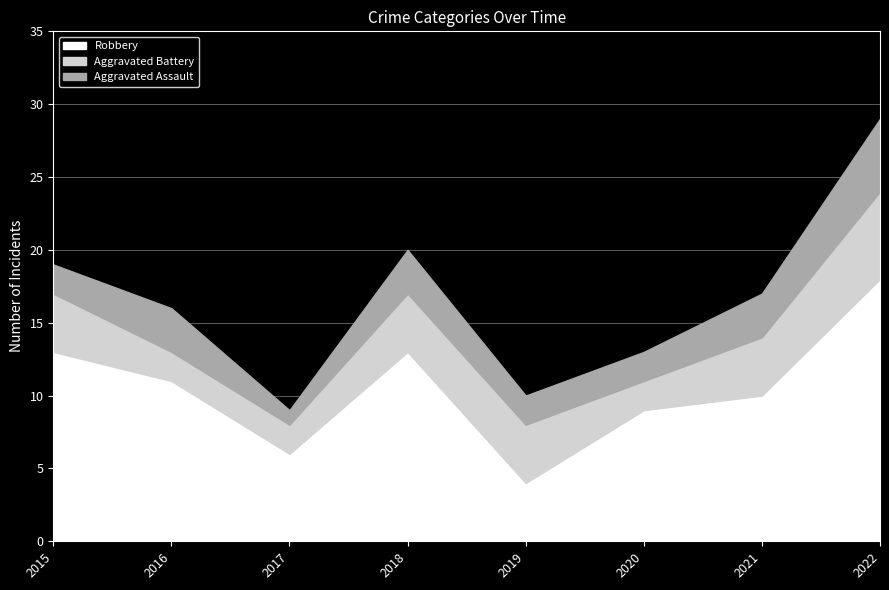

Reading left to right, transcribe all the data shown in this chart.

Robbery: 2015=13	2016=11	2017=6	2018=13	2019=4	2020=9	2021=10	2022=18
Aggravated Battery: 2015=4	2016=2	2017=2	2018=4	2019=4	2020=2	2021=4	2022=6
Aggravated Assault: 2015=2	2016=3	2017=1	2018=3	2019=2	2020=2	2021=3	2022=5